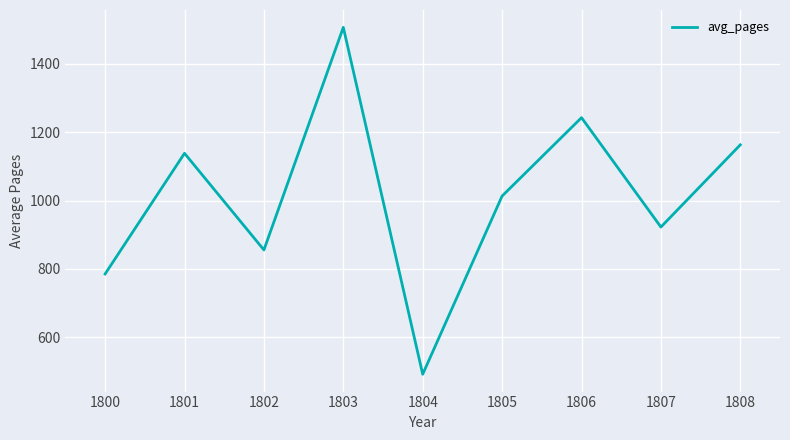

What is the difference between the maximum and minimum values?

1014.7